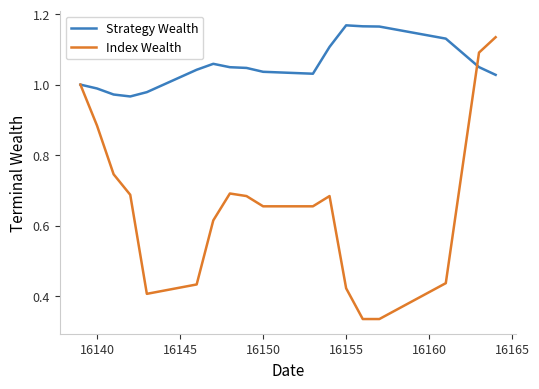

How many lines are shown in the chart?

2